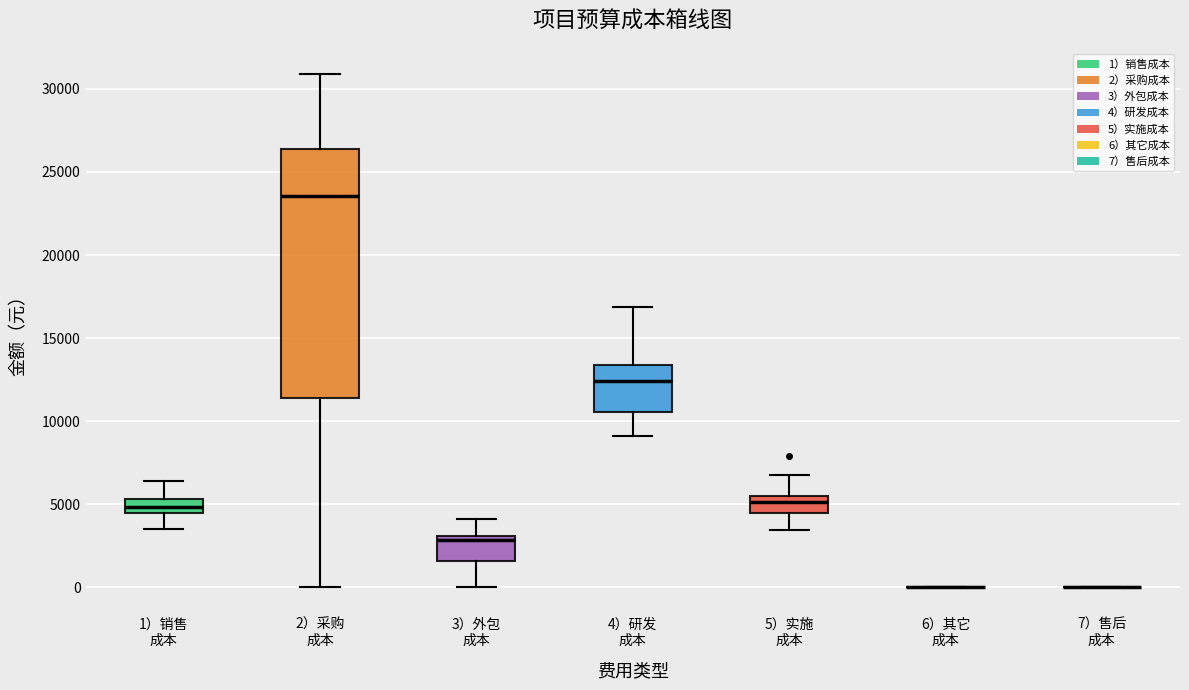

Reading left to right, read every box against the y-axis: the position of its median line, the range the box covers, and the ends of its whiskers. The values are not printed on the chart, so give them approximately, as read against the axis.

1）销售 成本: median 5000, box 4500 to 5500, whiskers 3500 to 6500
2）采购 成本: median 23500, box 11500 to 26500, whiskers 0 to 31000
3）外包 成本: median 3000 (just below the box's upper edge), box 1500 to 3000, whiskers 0 to 4000
4）研发 成本: median 12500, box 10500 to 13500, whiskers 9000 to 17000
5）实施 成本: median 5000, box 4500 to 5500, whiskers 3500 to 6500
6）其它 成本: box collapsed to a line at 0, whiskers 0 to 0
7）售后 成本: box collapsed to a line at 0, whiskers 0 to 0